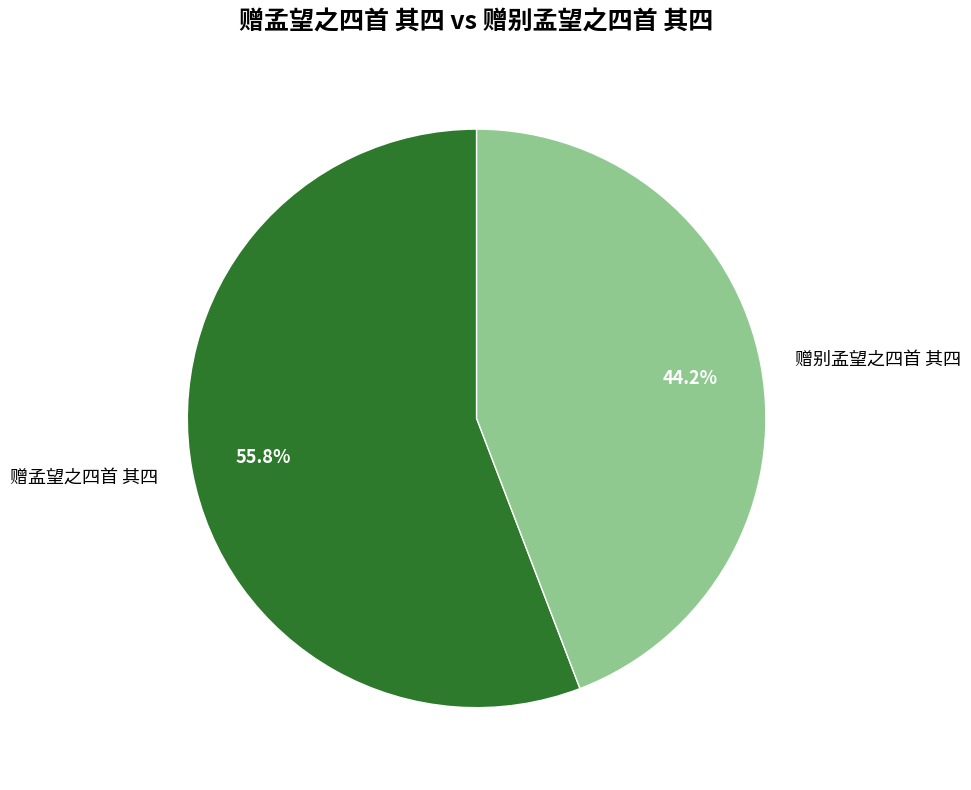

Is there any slice that represents more than half of the pie?

Yes